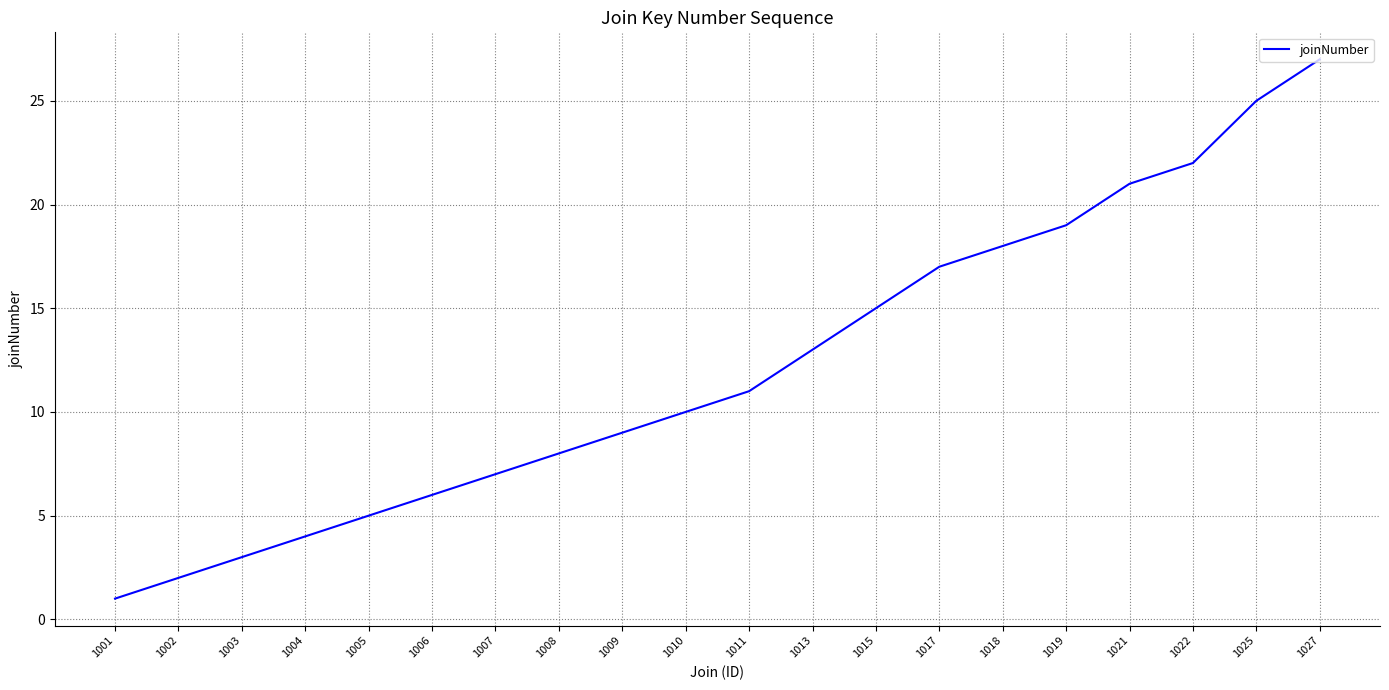

What is the average value?

12